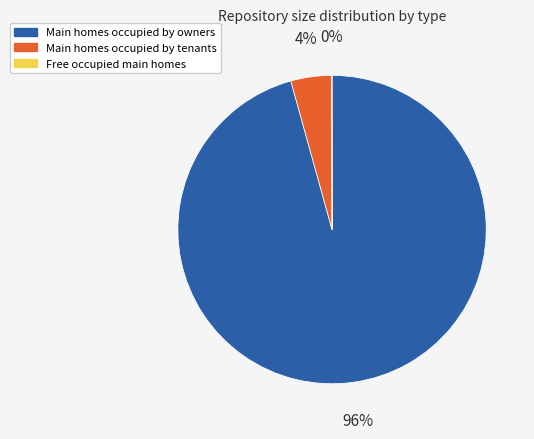

Is it true that Main homes occupied by tenants is 4% of the pie?

True